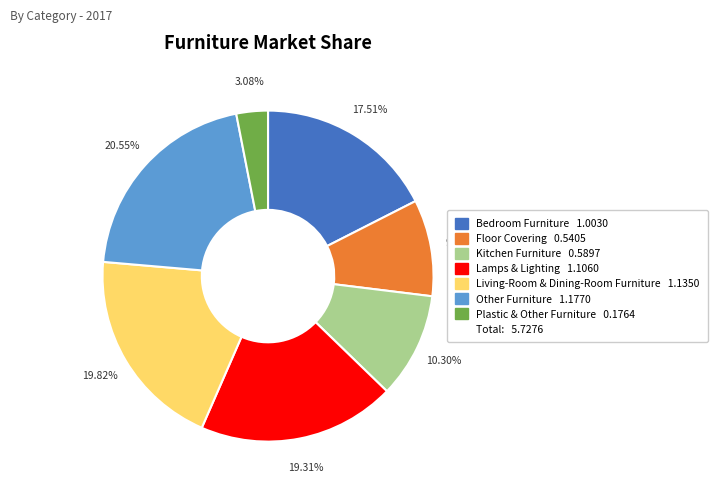

Is there any slice that represents more than half of the pie?

No